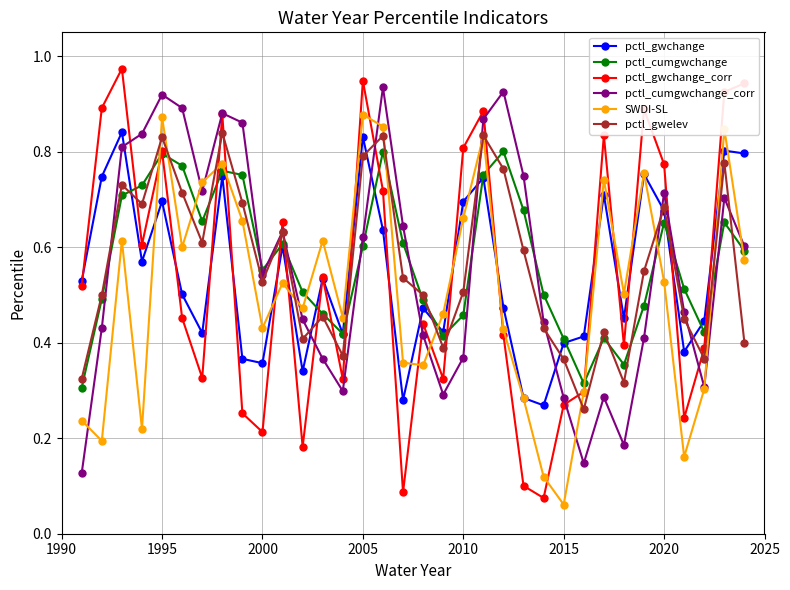

In pctl_cumgwchange_corr, how many points are higher than both neighbors (excluding endpoints)?

8